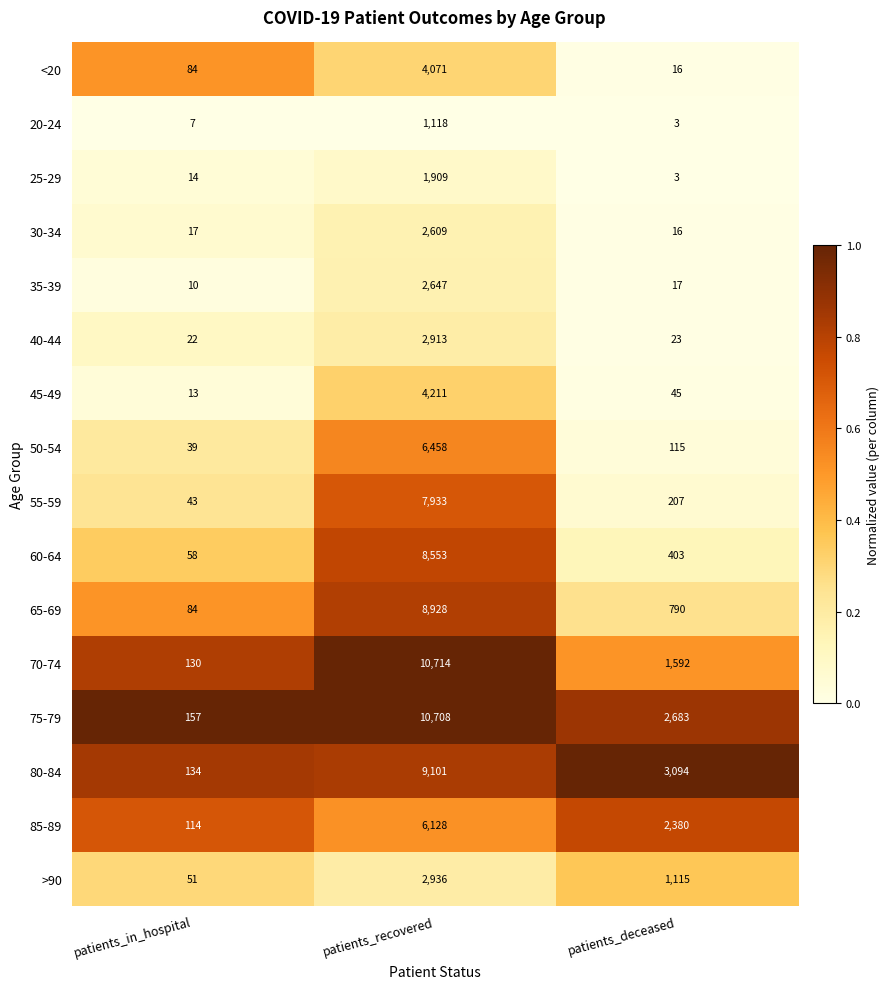

Between patients_in_hospital and patients_recovered, which series saw the biggest shift?

70-74